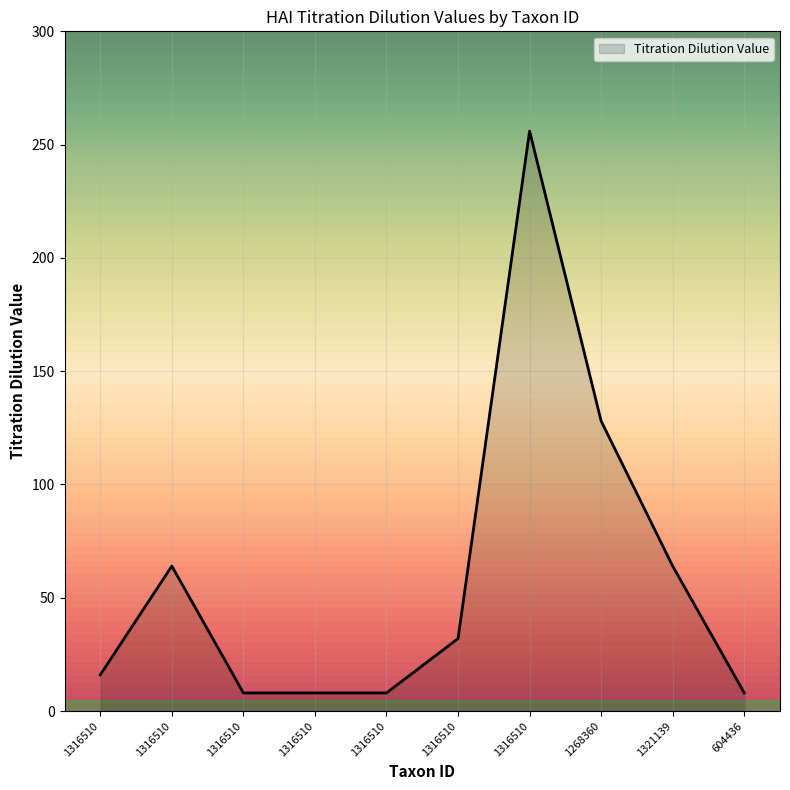

Which label corresponds to the smallest value in the chart?

1316510